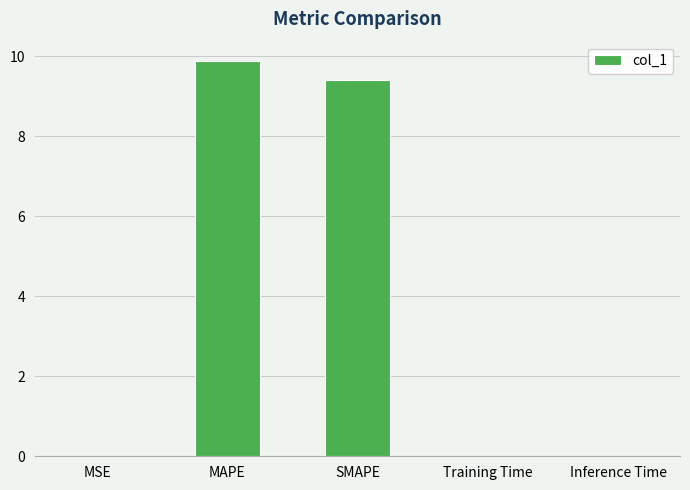

The chart shows a value of 6.4 at SMAPE. True or false?

False